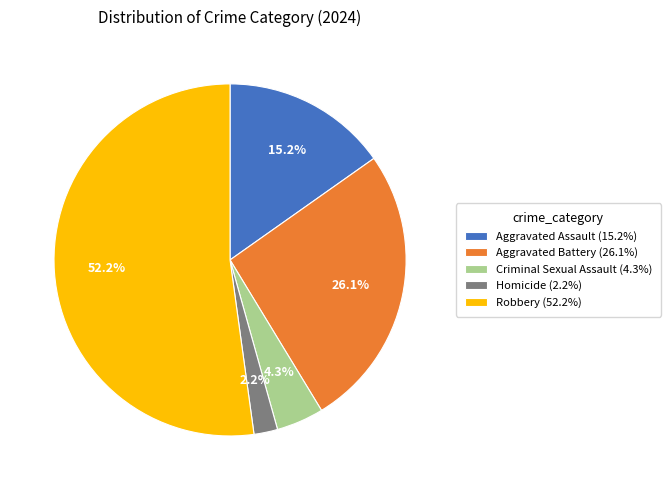

Approximately how many times larger is the value at Criminal Sexual Assault (4.3%) compared to Aggravated Assault (15.2%)?

0.3